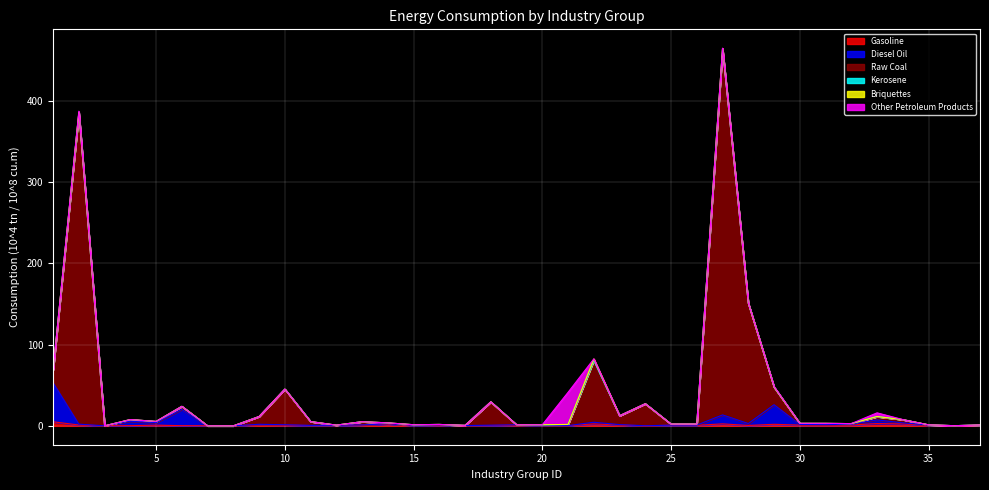

What is the approximate value of Gasoline at 27?

2.4